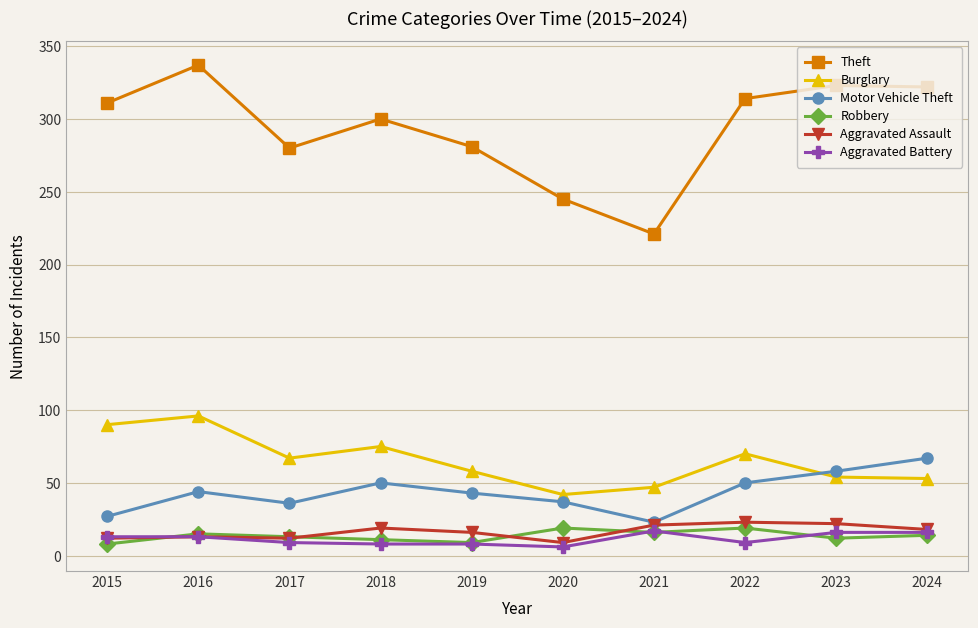

What is the maximum value shown in the chart?

337